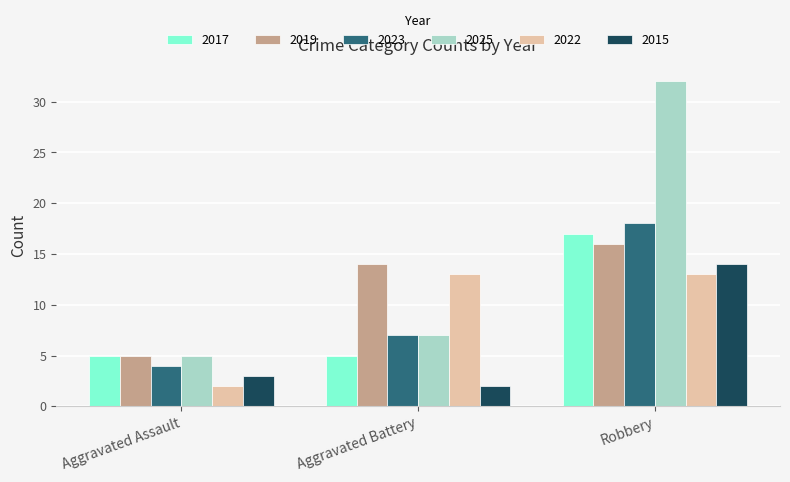

At which label does 2019 reach its peak?

Robbery